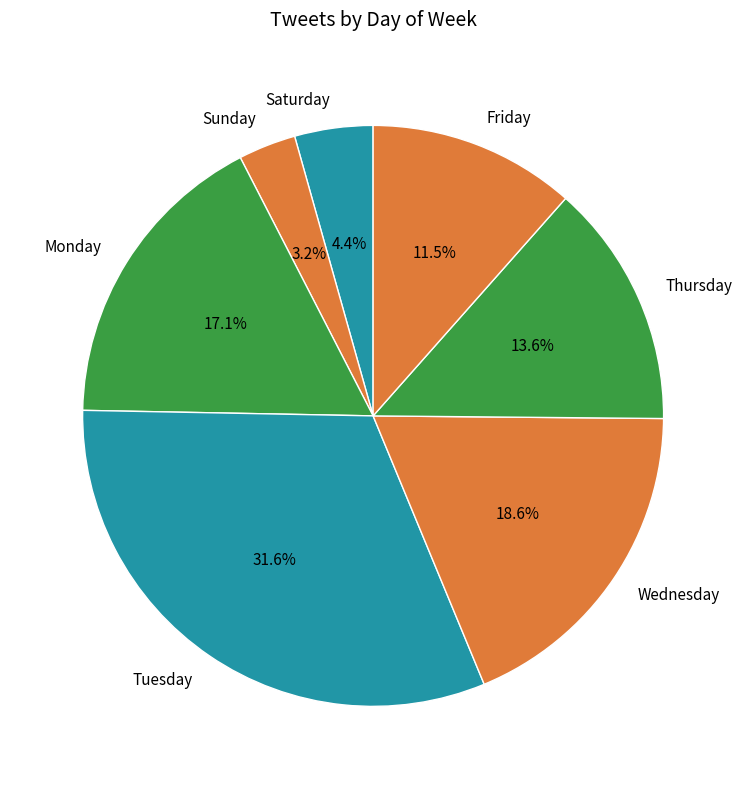

Rank the categories by value from lowest to highest.

Sunday, Saturday, Friday, Thursday, Monday, Wednesday, Tuesday